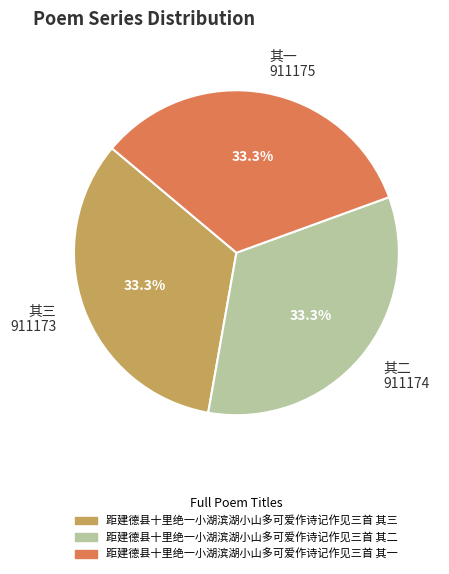

To the nearest percent, what is the average slice percentage?

33%